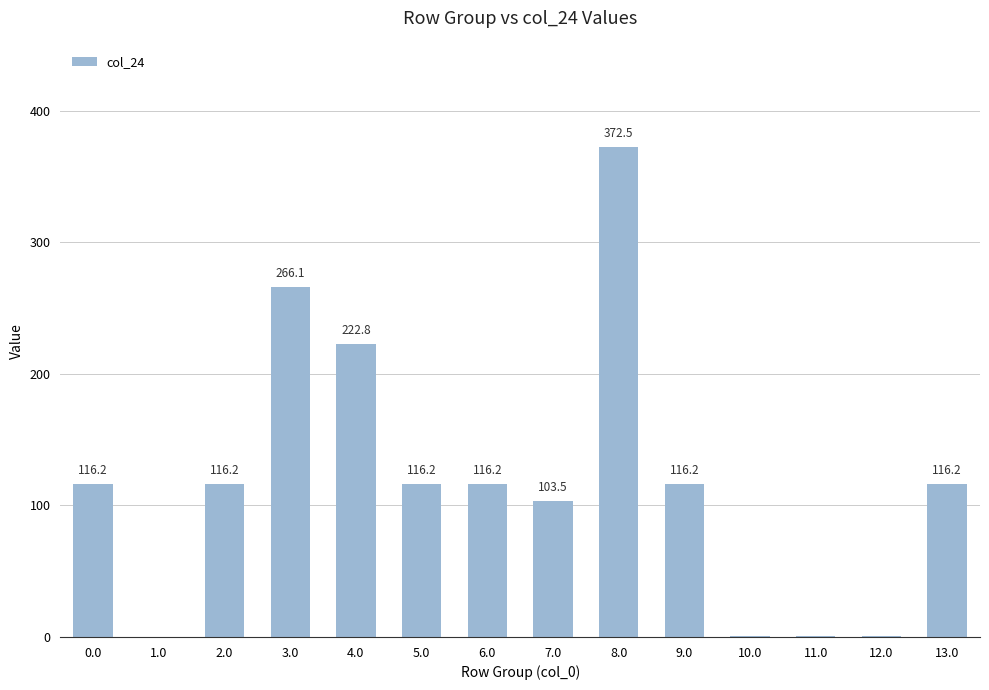

At which label is the value closest to 186?

4.0